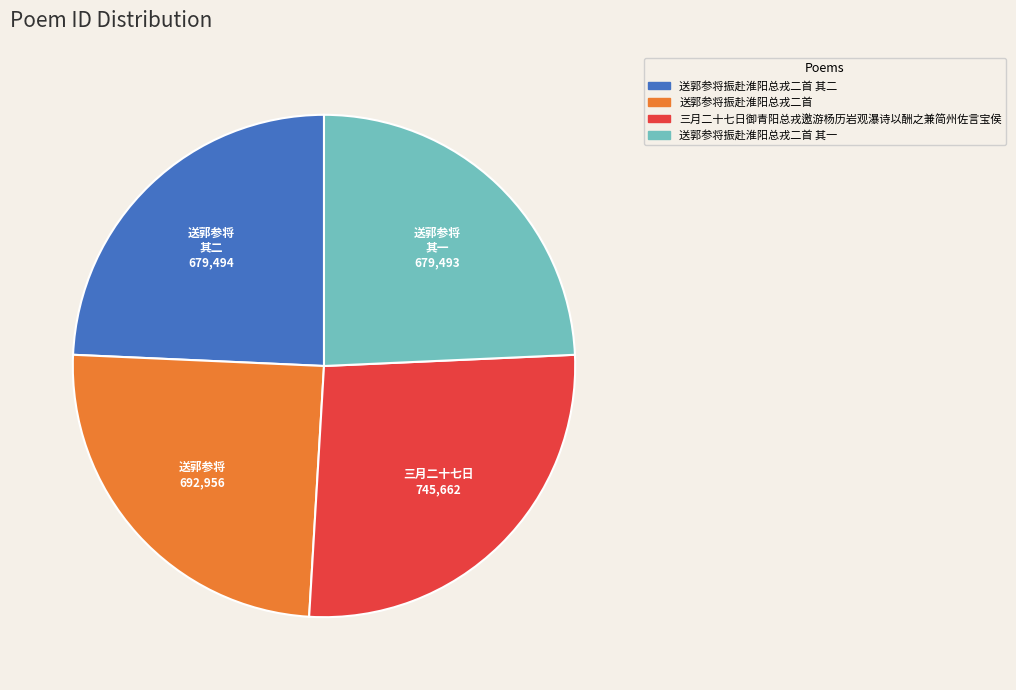

Is there a majority slice in this chart?

No